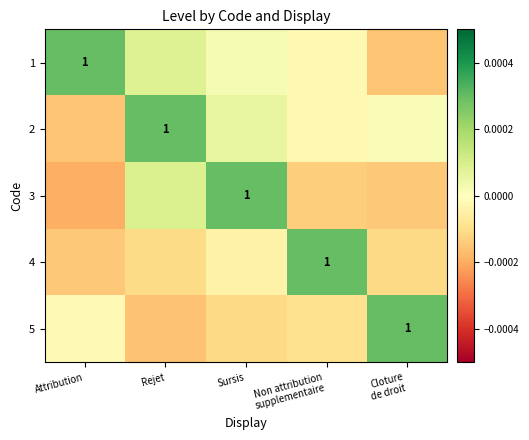

Which has a higher value, Attribution or Cloture
de droit?

Attribution